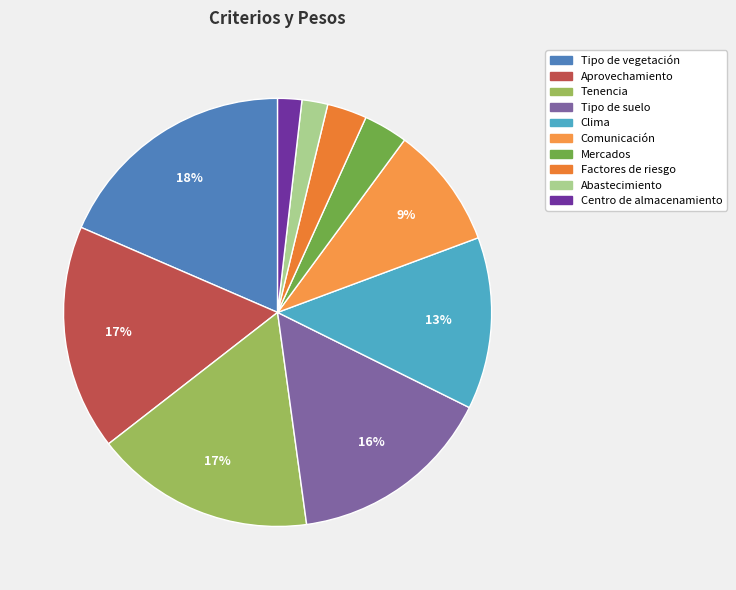

True or false: Tipo de suelo accounts for 28% of the total.

False